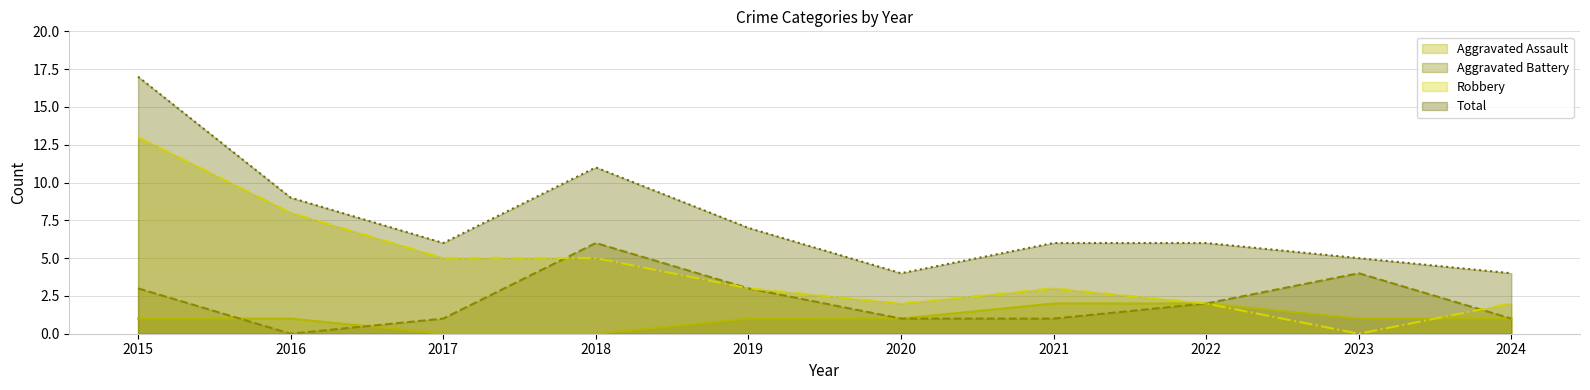

Which series has the largest total across all categories?

Total